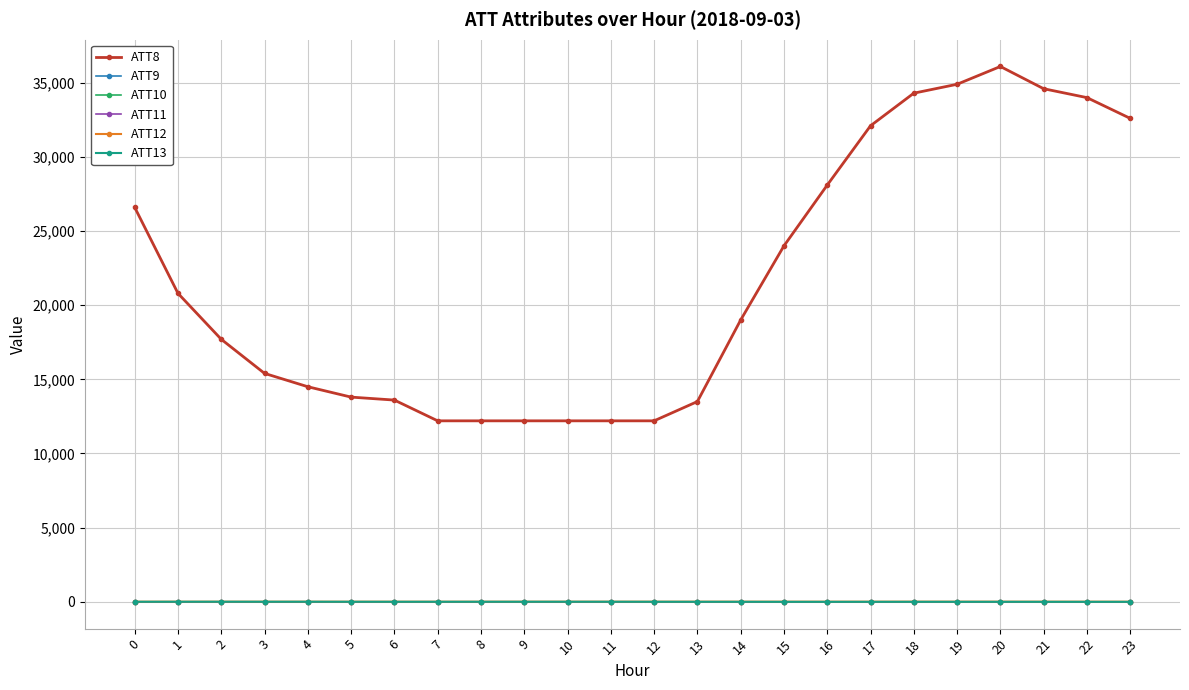

True or false: ATT8 has a value of 20800.0 at 1.

True